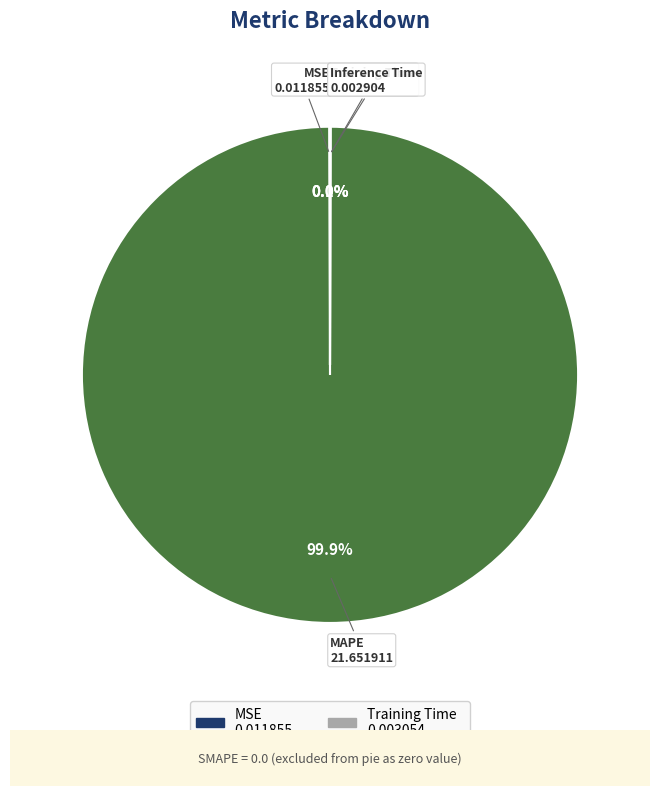

Is there a majority slice in this chart?

Yes